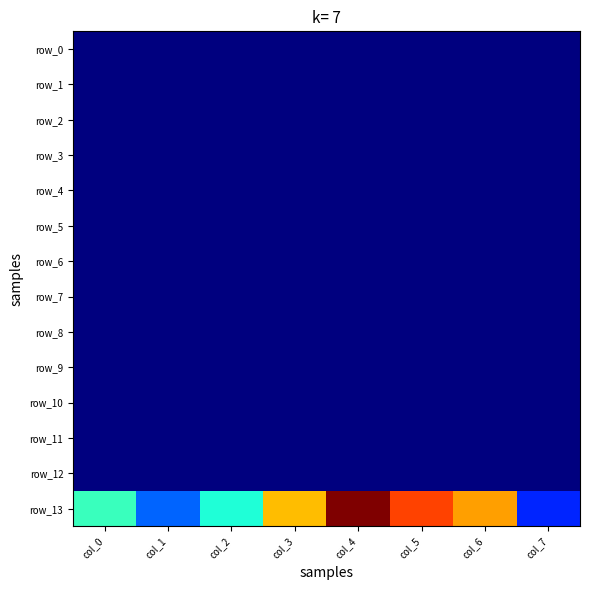

List the labels in order of row_9 value, largest first.

col_0, col_1, col_2, col_3, col_4, col_5, col_6, col_7